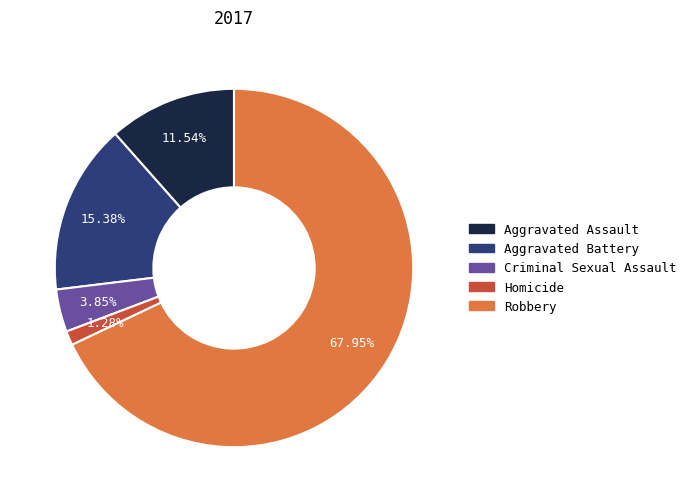

True or false: Robbery accounts for 68% of the total.

True